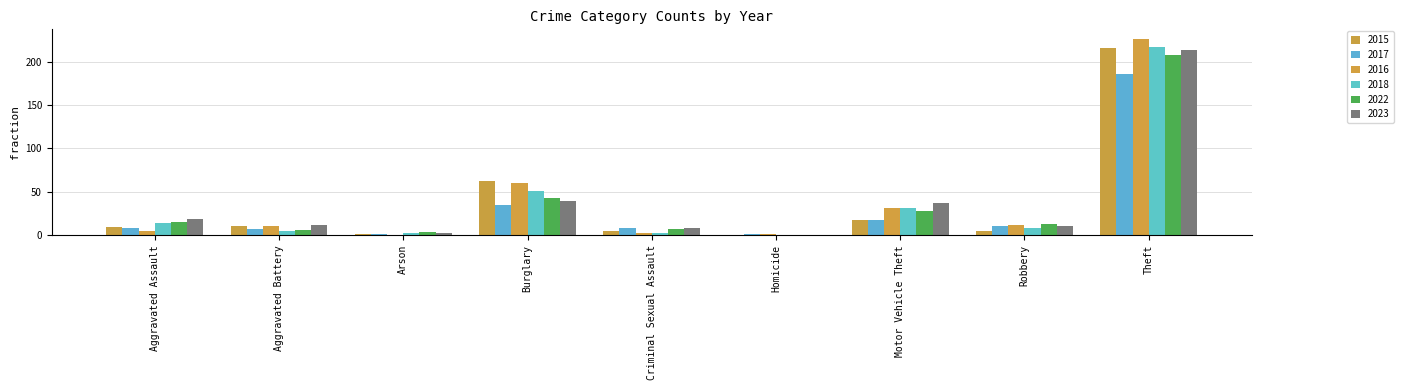

What is the difference between the maximum and minimum values in the 2018 series?

217